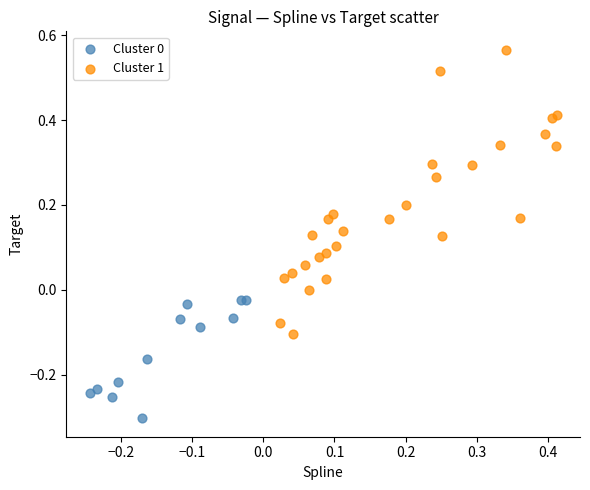

Which series reaches the maximum Y coordinate?

Cluster 1